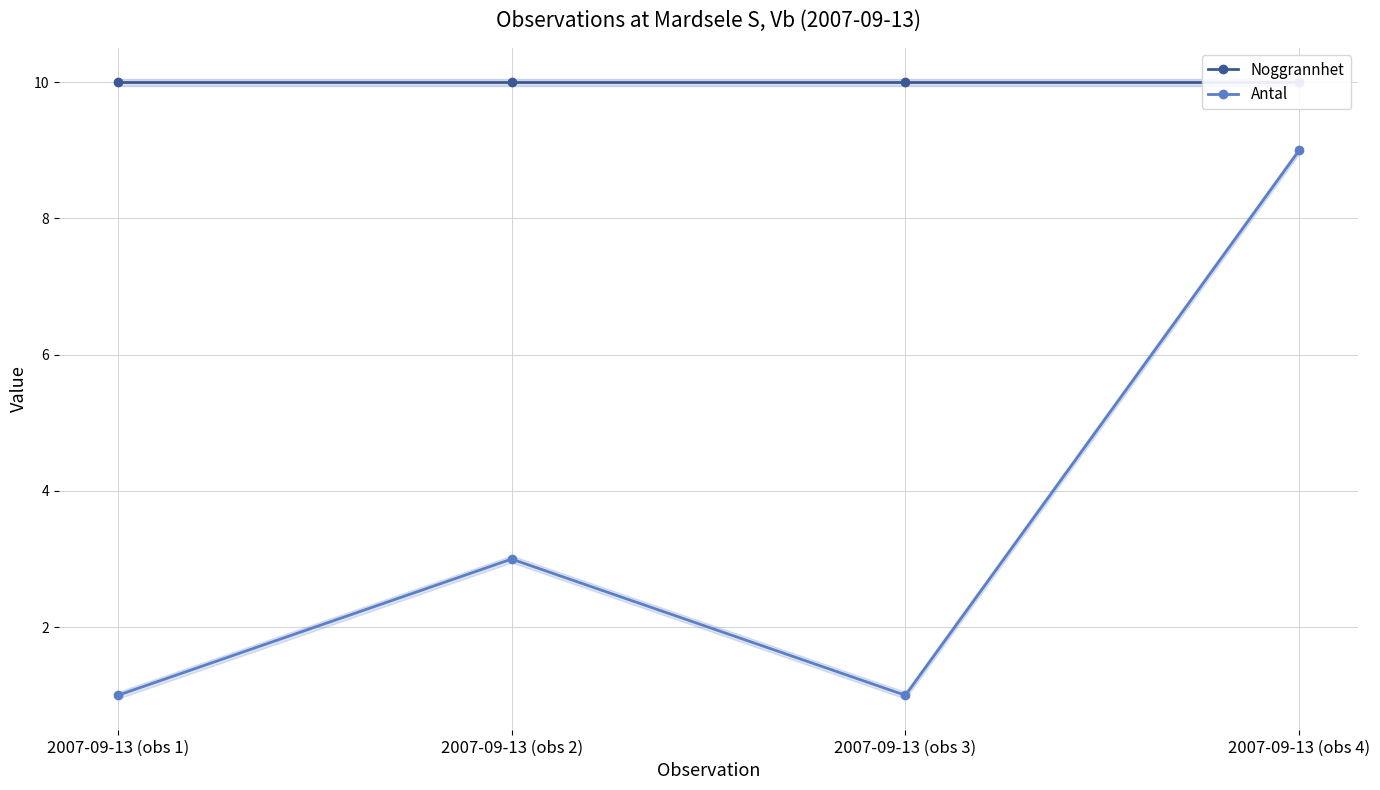

Which has a higher value, 2007-09-13 (obs 4) or 2007-09-13 (obs 2)?

2007-09-13 (obs 4)